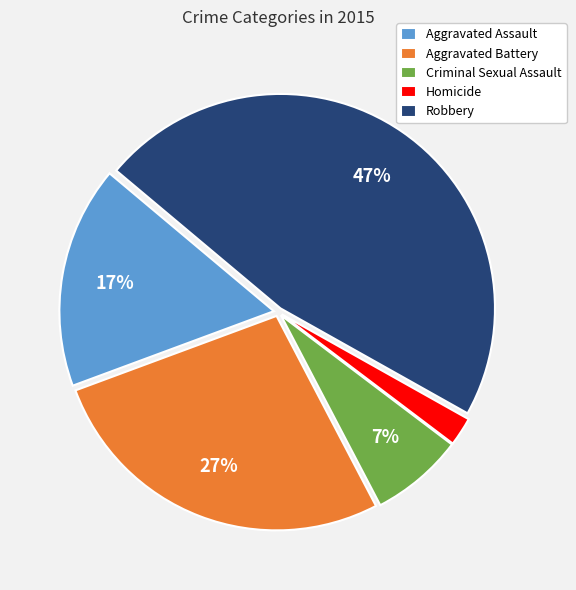

To the nearest percent, what percentage of the pie is Robbery?

47%